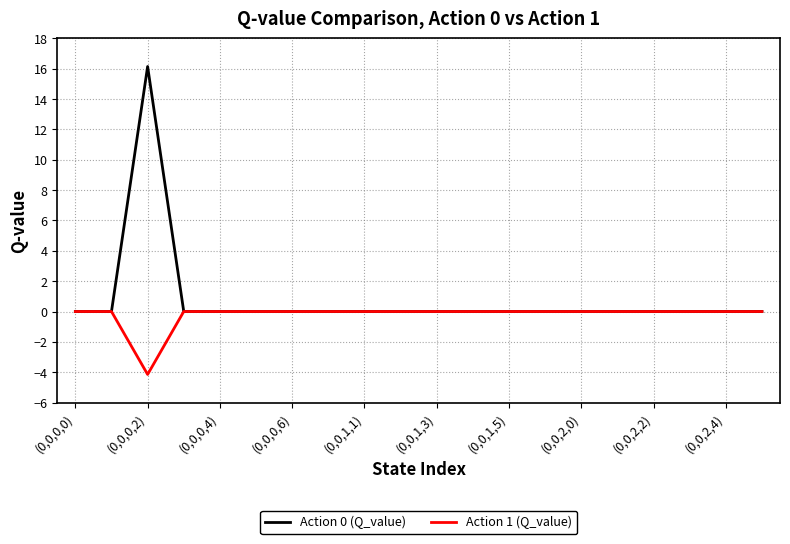

What is the smallest value displayed?

-4.1